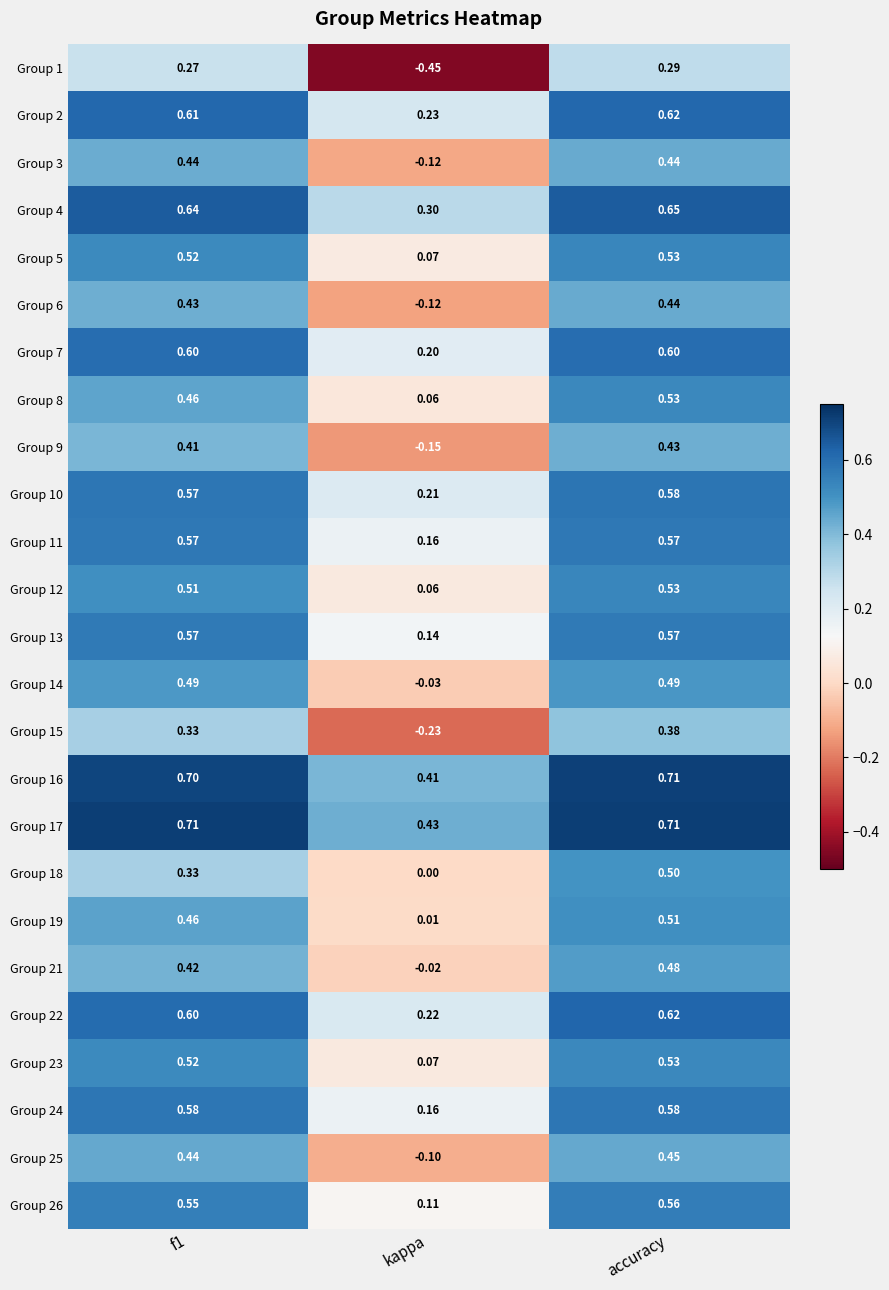

Which category has the highest value in the Group 9 series?

accuracy